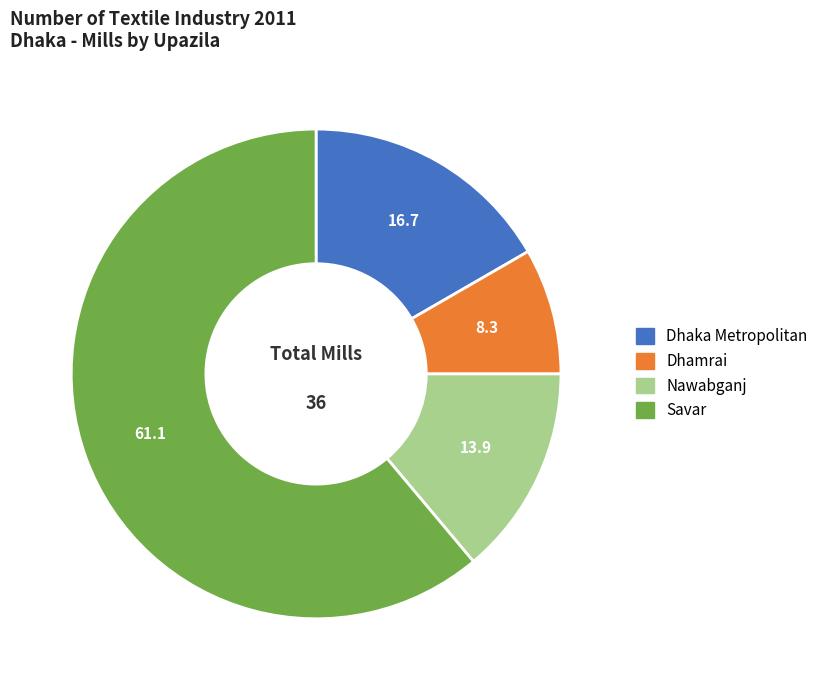

Do Dhaka Metropolitan and Savar together represent more than half of the pie?

Yes